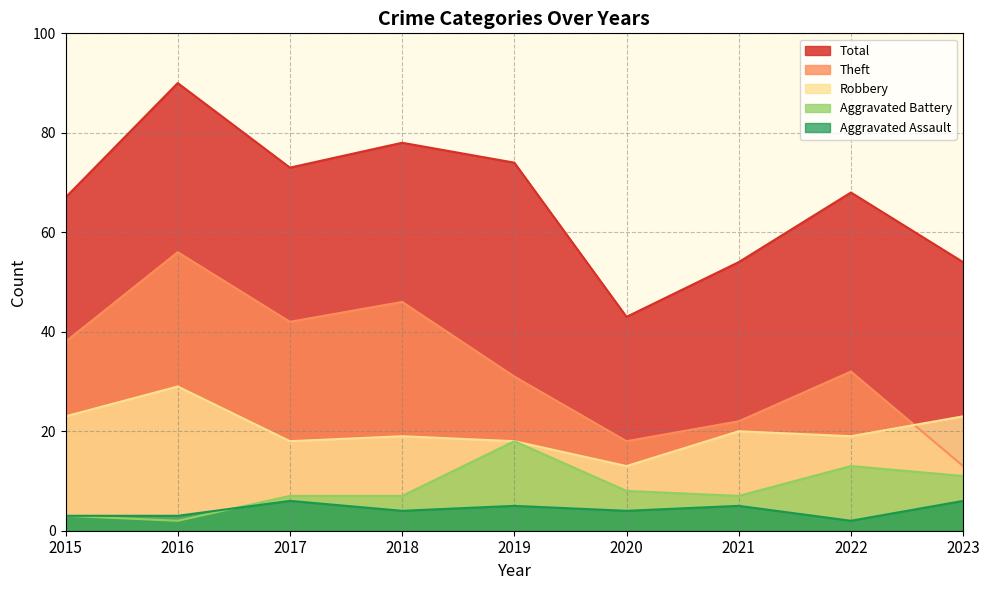

What is the minimum value shown in the chart?

2